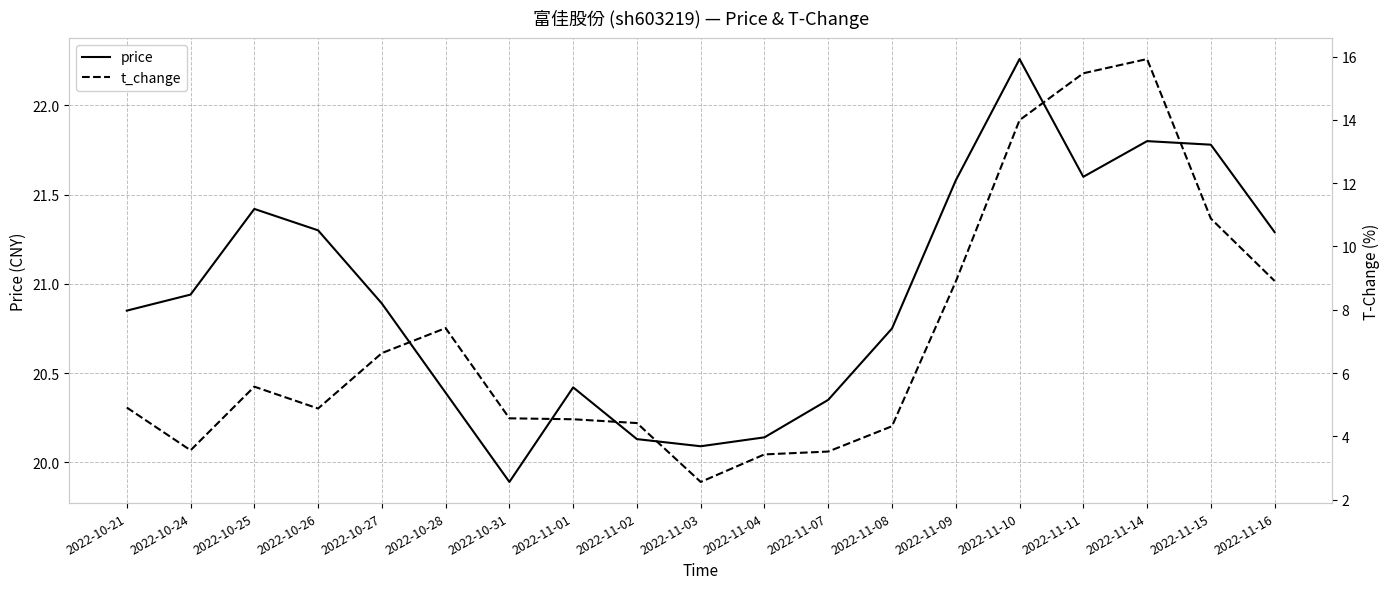

Which series has the largest range (max minus min)?

t_change